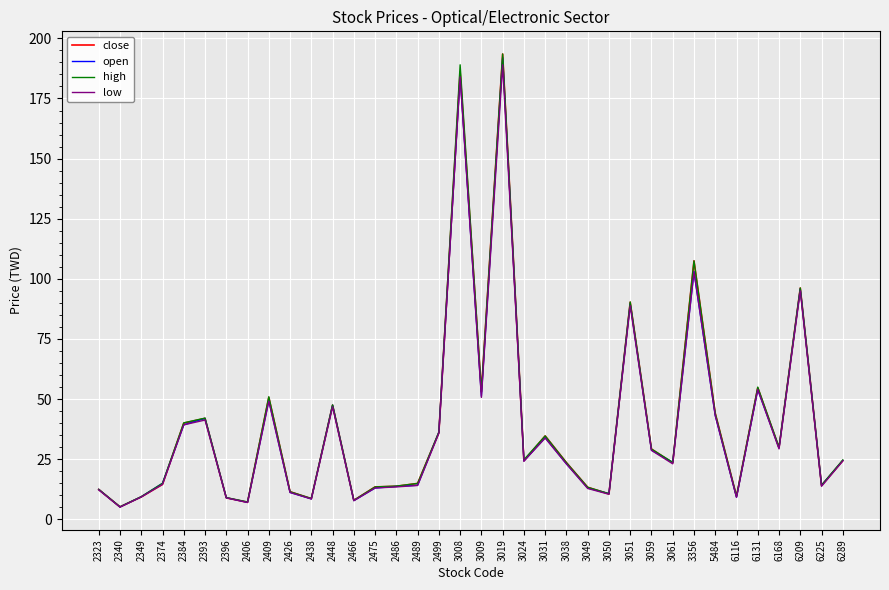

What is the difference between the open values at 3031 and 3356?

69.0